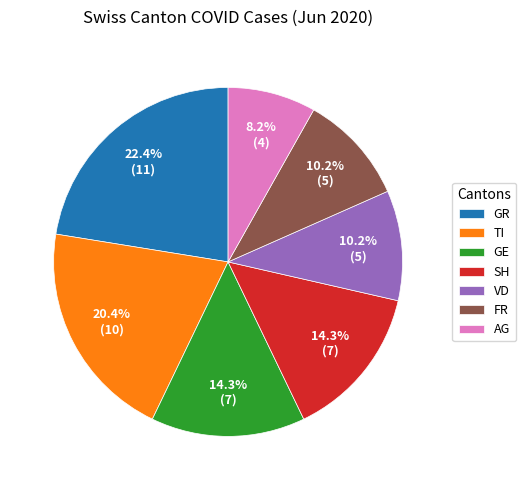

To the nearest percent, what is the average slice percentage?

14%